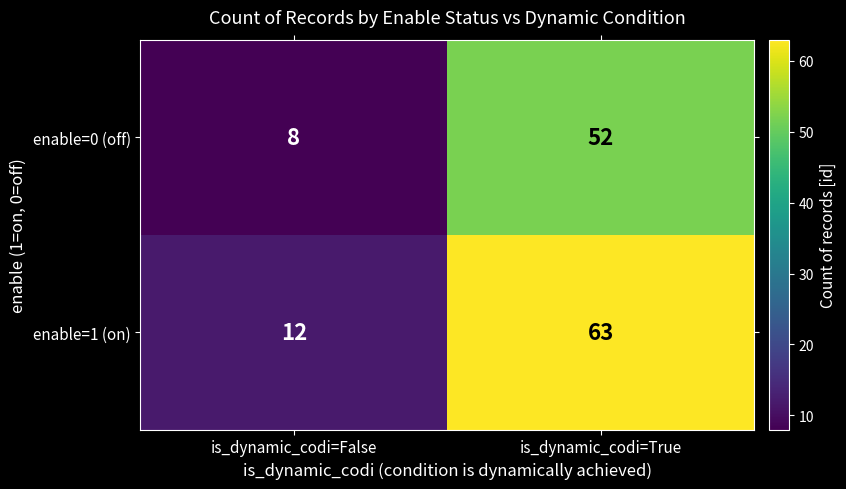

Which series has the largest total across all categories?

enable=1 (on)